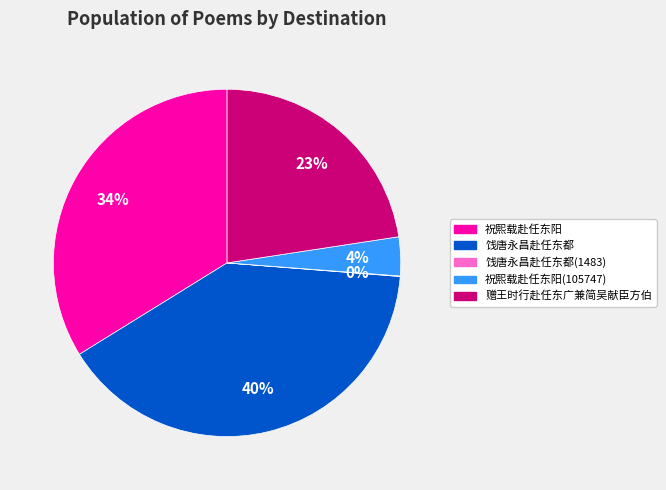

Which slice is the largest?

饯唐永昌赴任东都